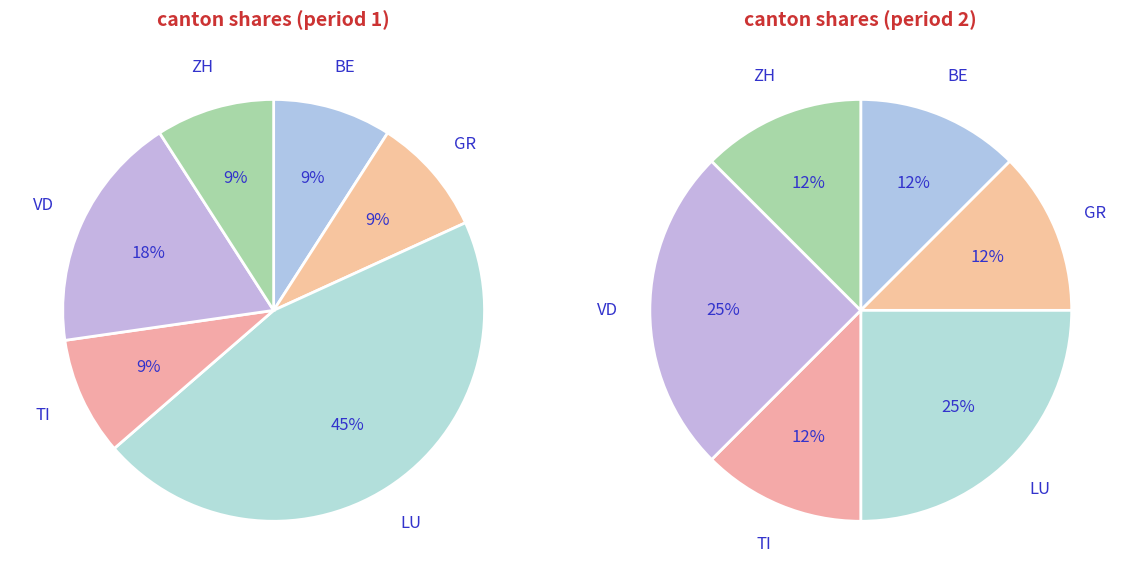

Is there any slice that represents more than half of the pie?

No